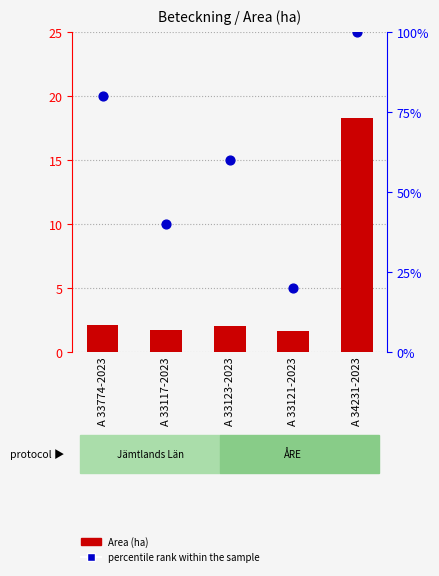

At which category is the sum across all series the highest?

A 34231-2023